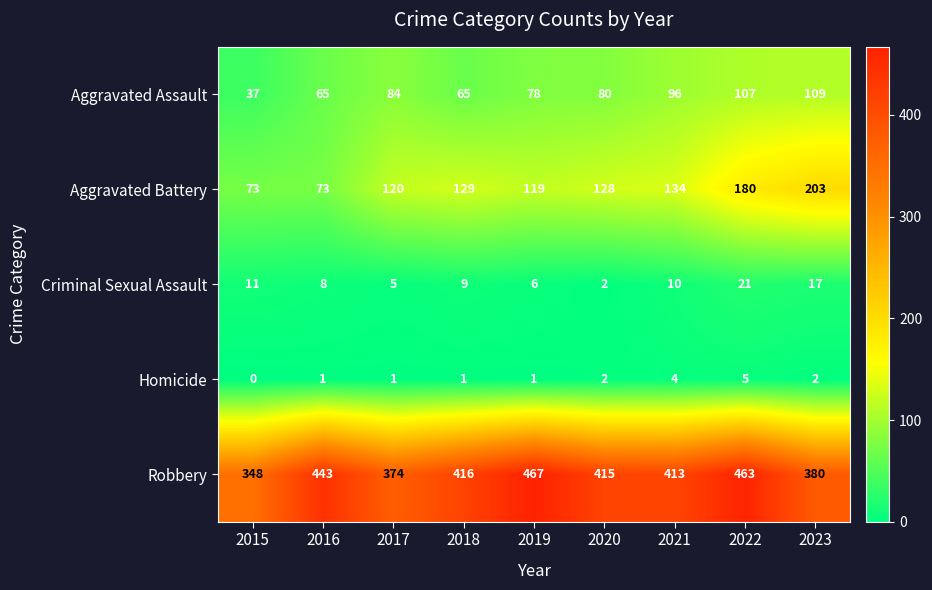

What is the maximum value shown in the chart?

467